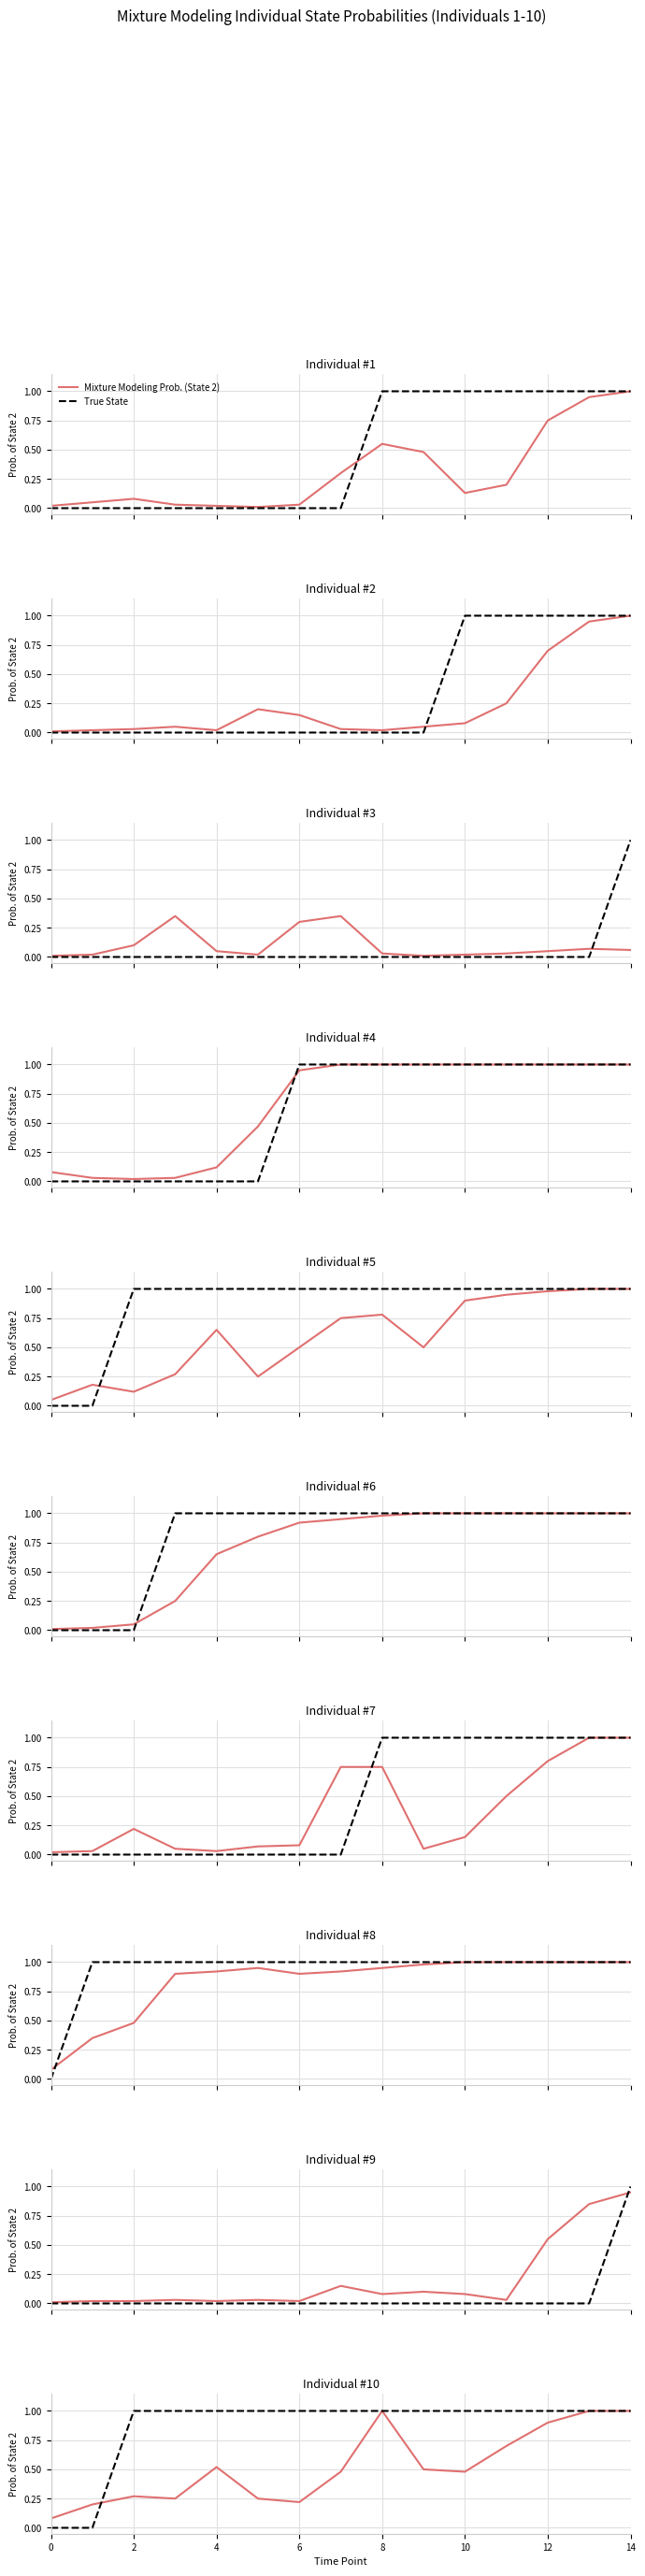

The value of Mixture Modeling Prob. (State 2) at 14 is 1.0. True or false?

True